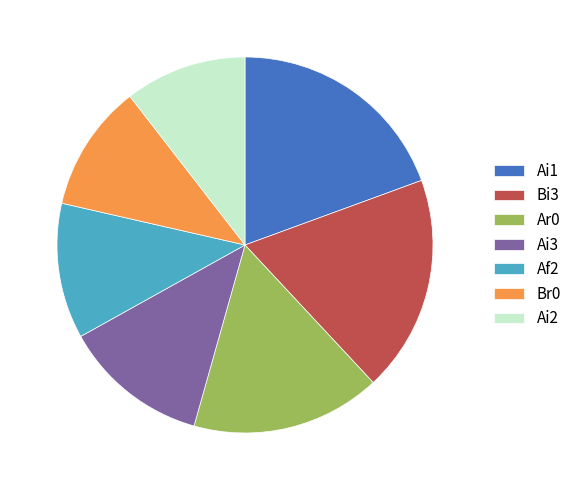

Which slice is the largest?

Ai1